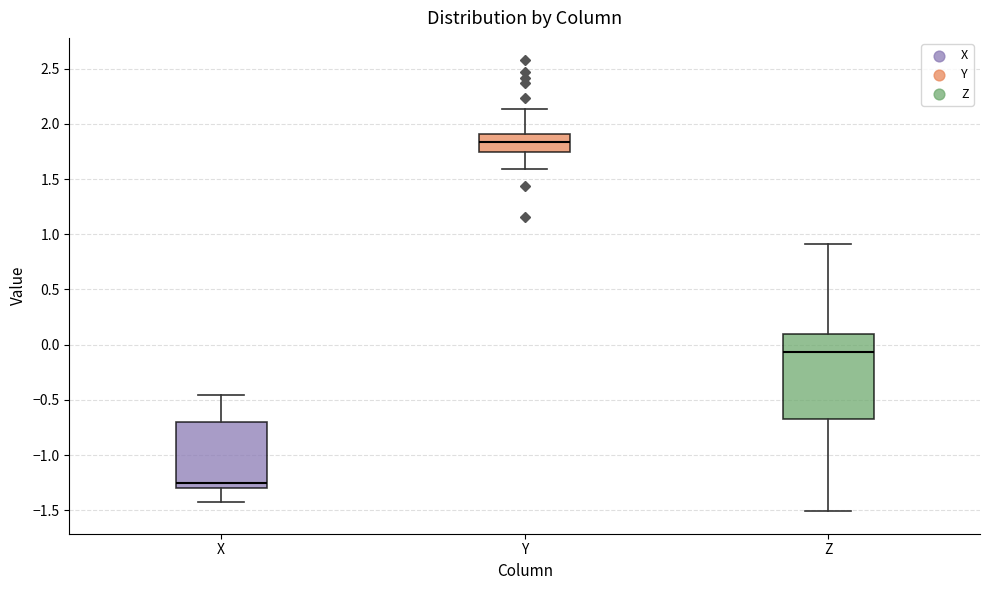

Reading left to right, read every box against the y-axis: the position of its median line, the range the box covers, and the ends of its whiskers. The values are not printed on the chart, so give them approximately, as read against the axis.

X: median -1.25, box -1.30 to -0.70, whiskers -1.40 to -0.45
Y: median 1.85, box 1.75 to 1.90, whiskers 1.60 to 2.15
Z: median -0.05, box -0.70 to 0.10, whiskers -1.50 to 0.90